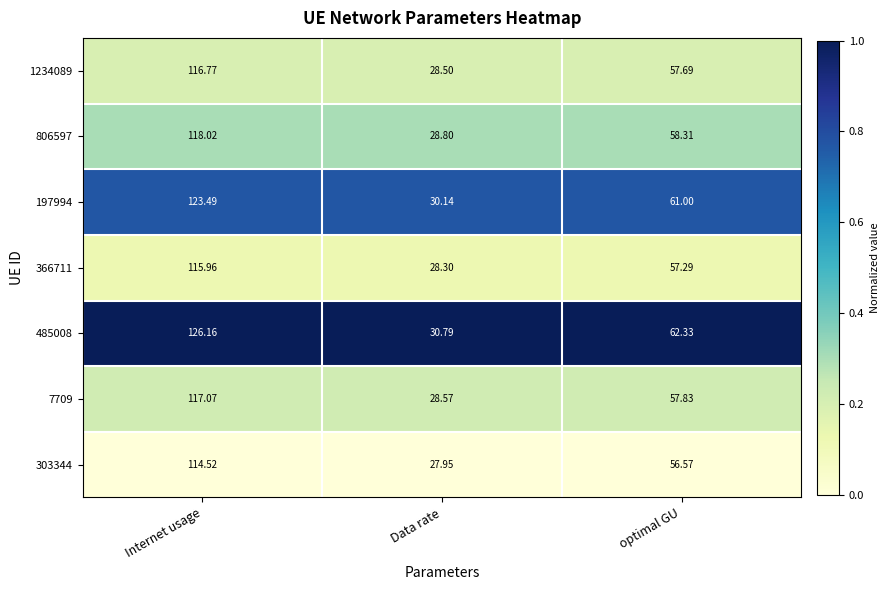

Which series changed the most between Data rate and optimal GU?

485008